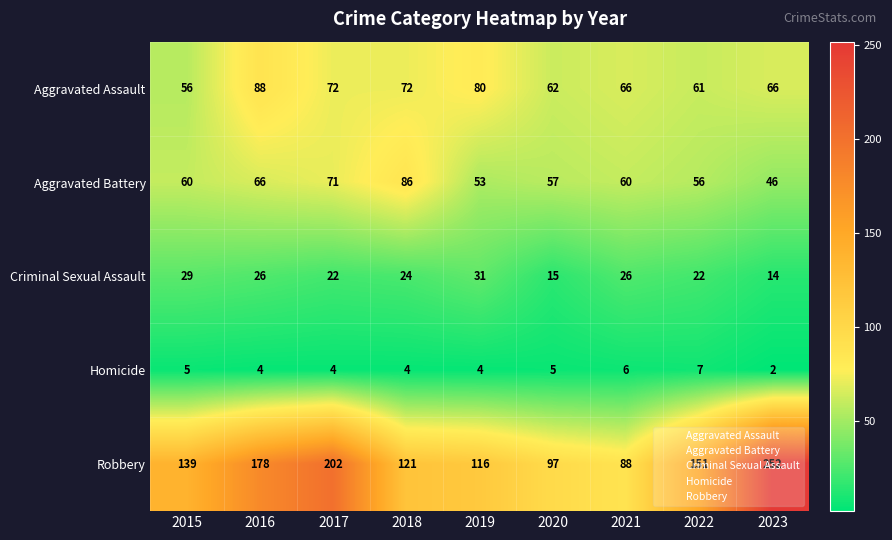

What is the difference between the highest and lowest values at 2018?

117